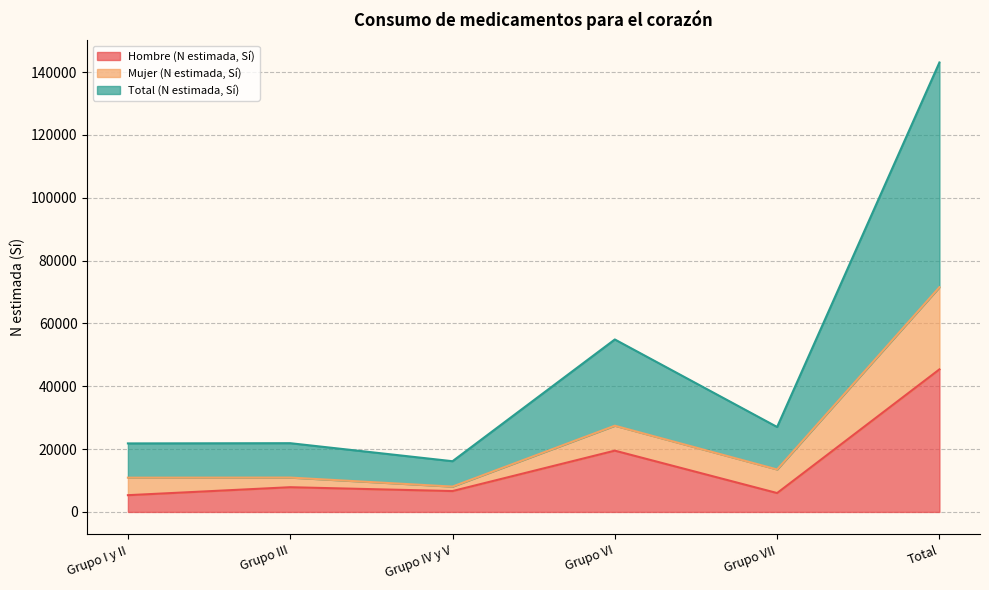

What position from the left is Grupo VII?

5